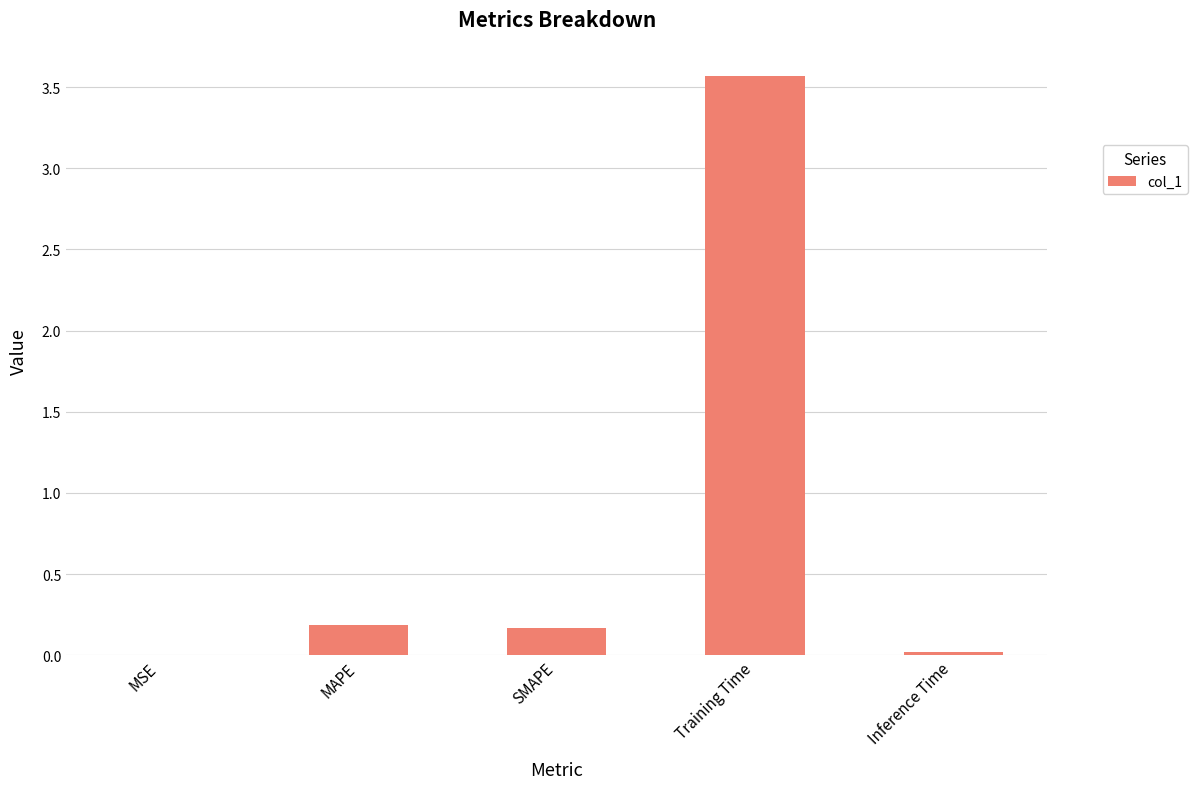

What is the sum of all values?

3.9